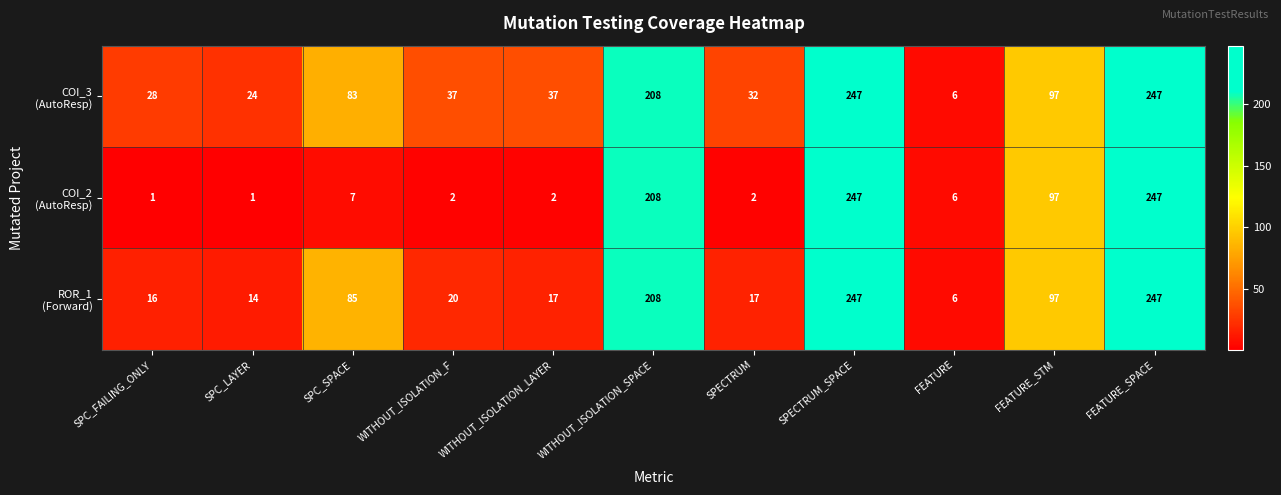

What is the smallest value displayed?

1